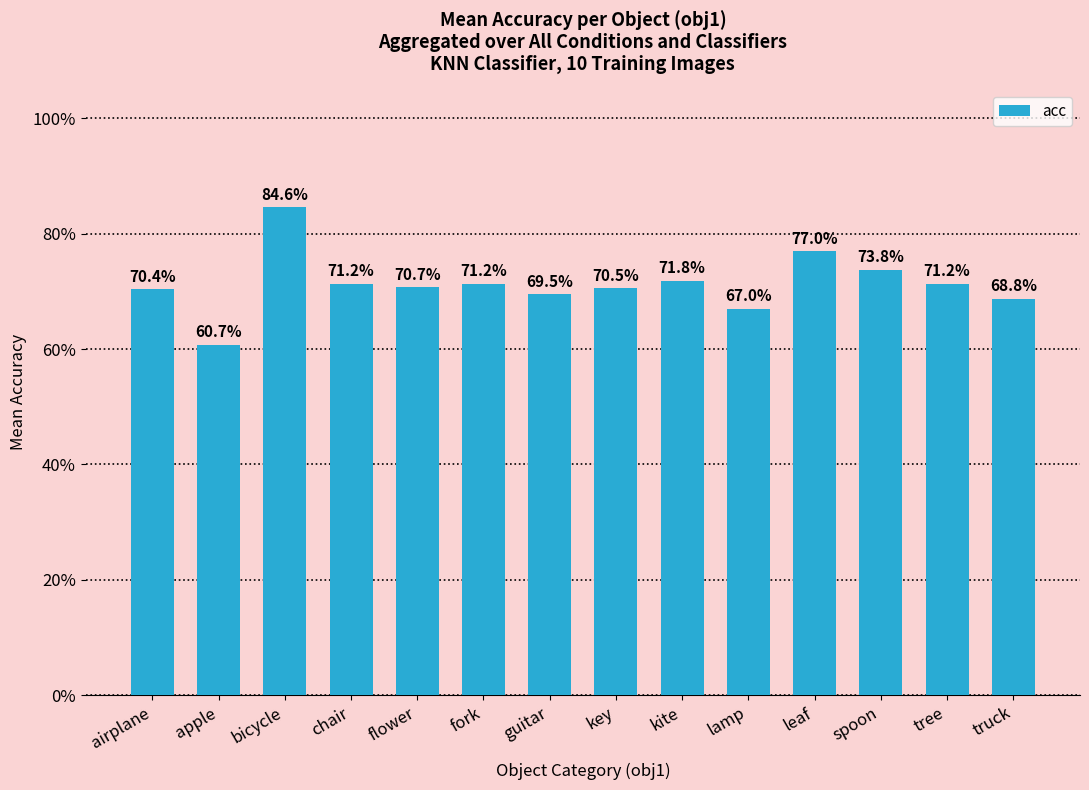

How many bars are there in total?

14